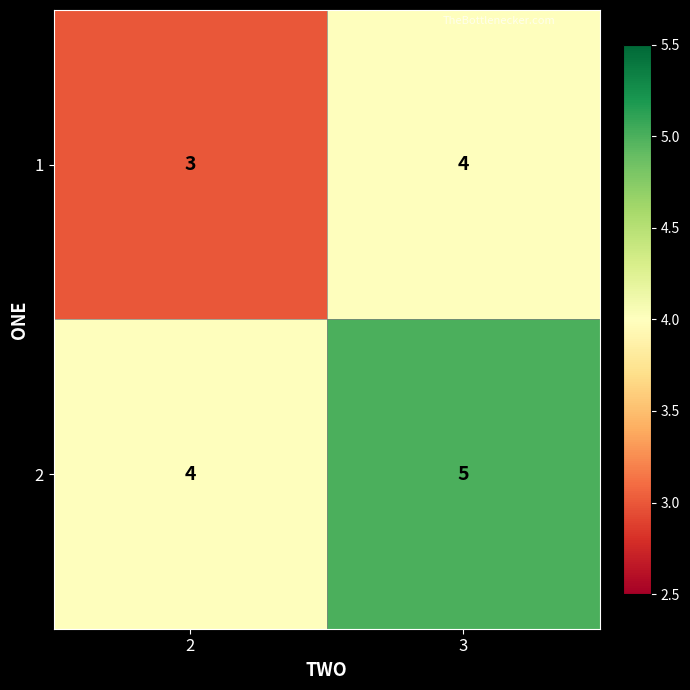

Which category has the highest value in the 2 series?

3